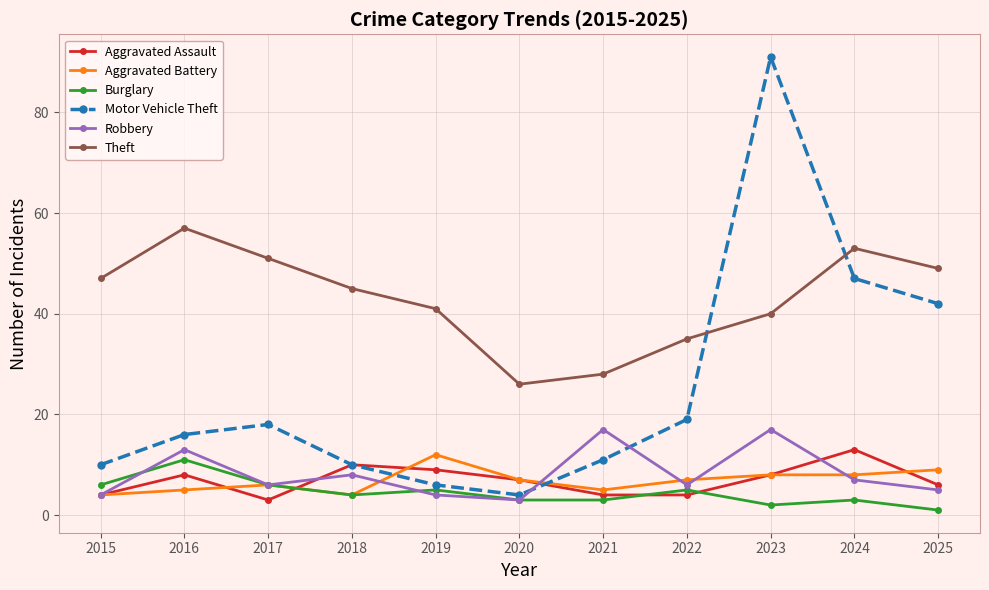

Is the value of Motor Vehicle Theft at 2022 greater than the value of Robbery at 2024?

Yes